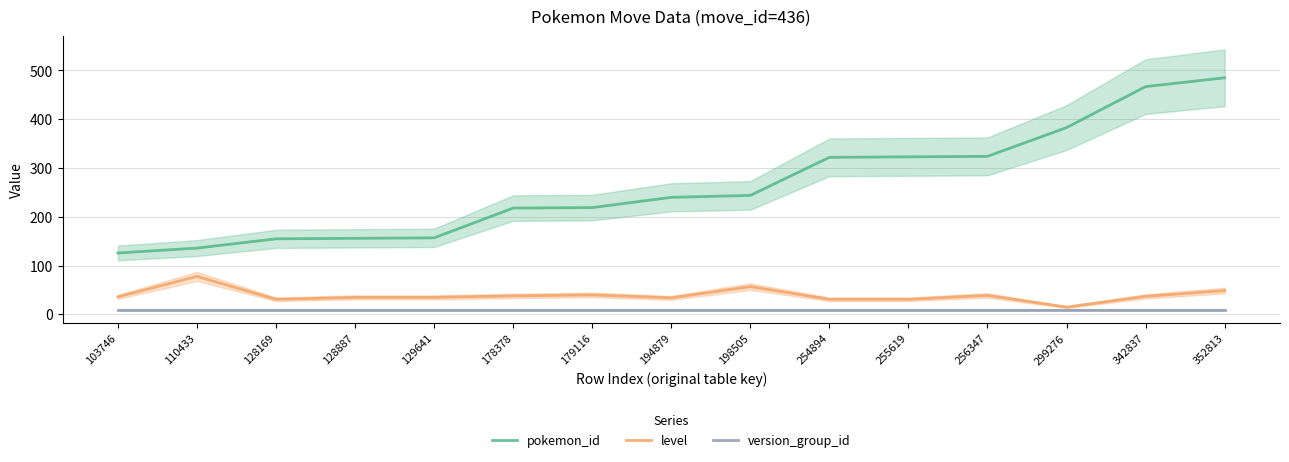

What is the difference between the highest and lowest values at 129641?

147